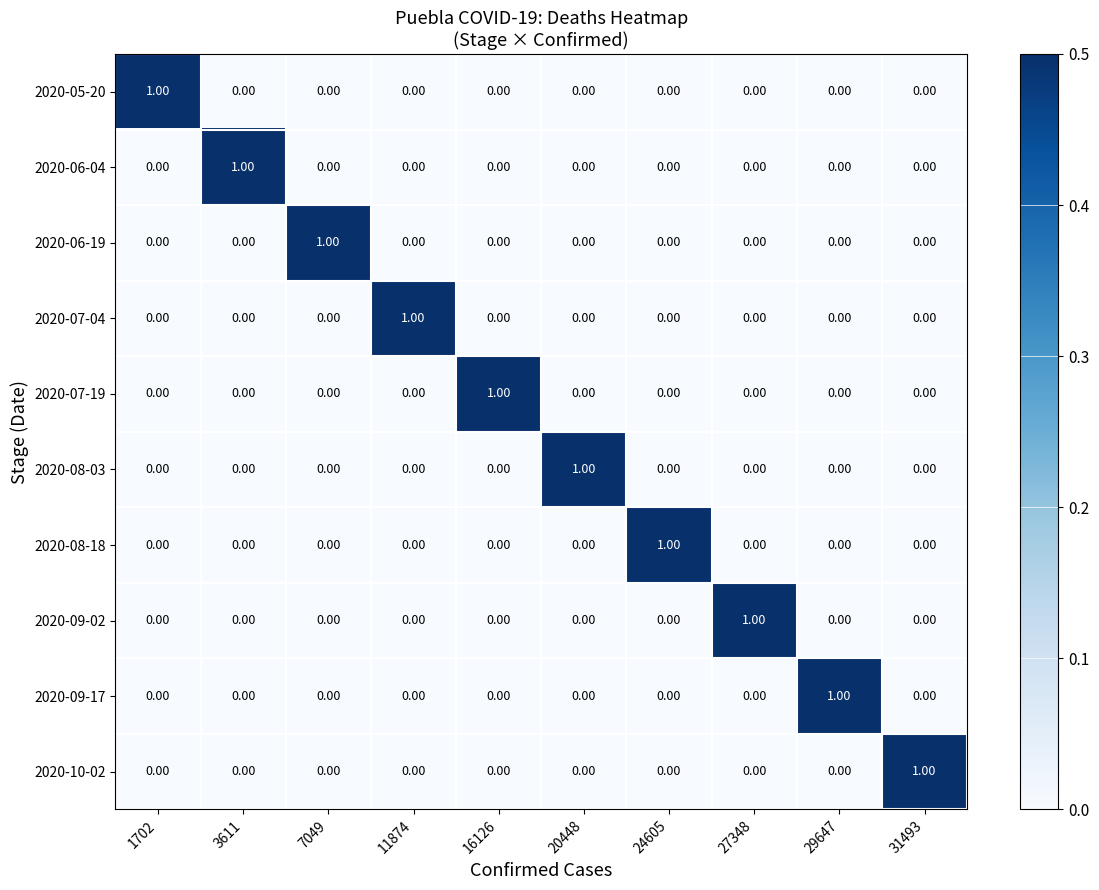

At how many categories does at least one series exceed 0?

10